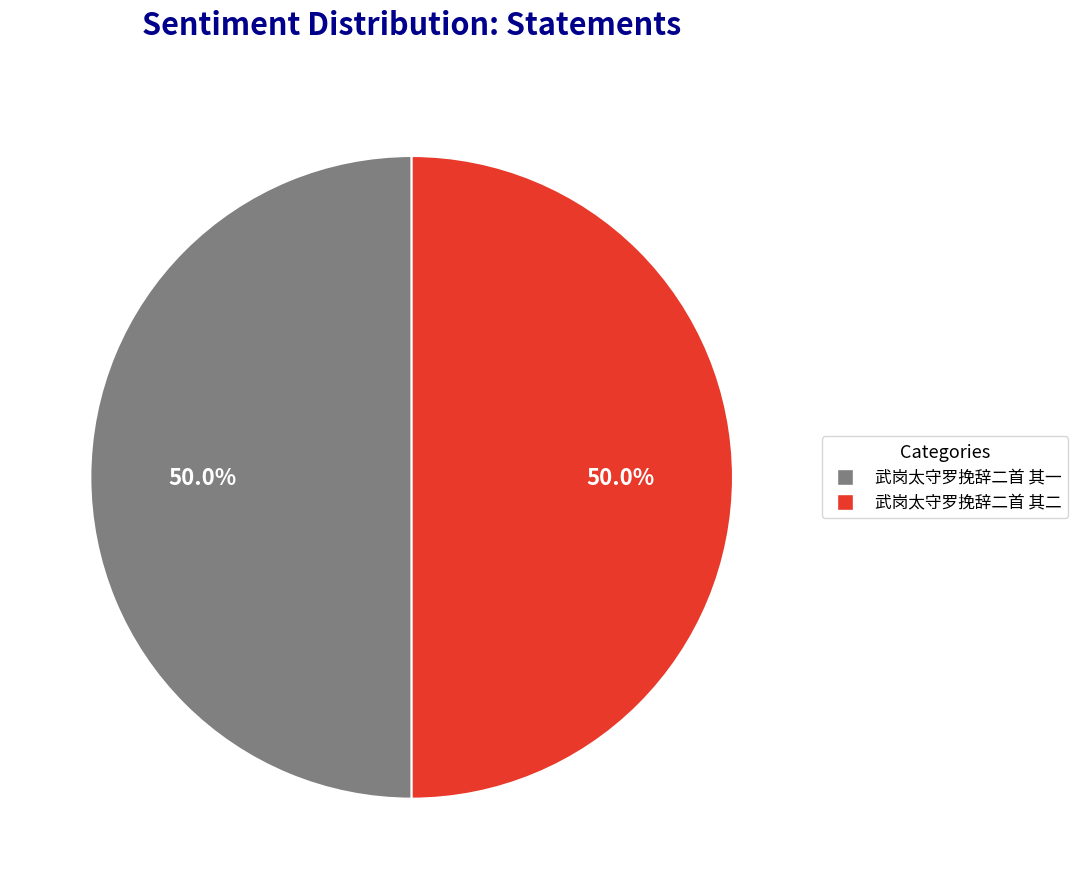

Count the number of slices in the pie.

2